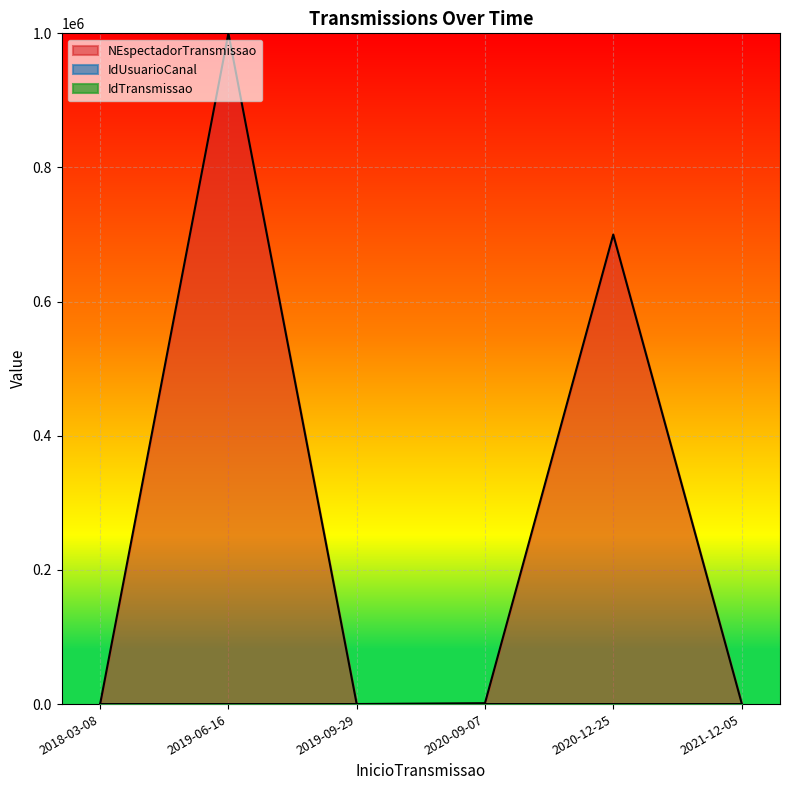

What is the sum of the IdUsuarioCanal values at 2021-12-05 and 2019-06-16?

7